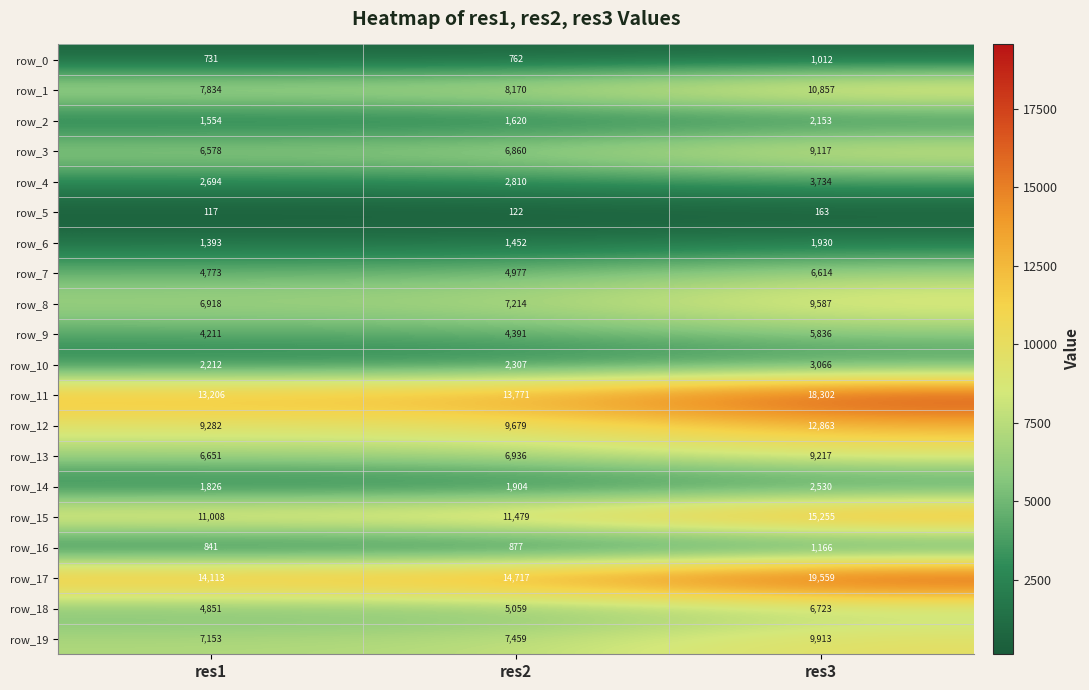

At which category does the chart reach its minimum across all series?

res1